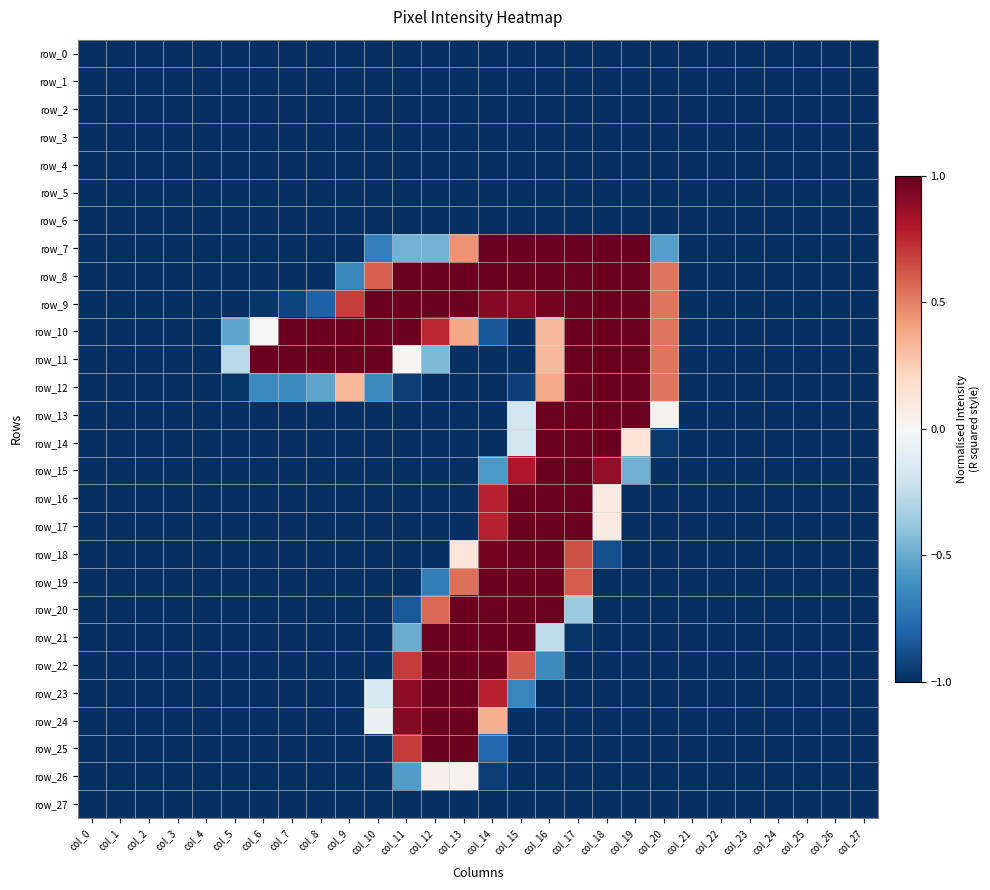

List the labels in order of row_24 value, largest first.

col_12, col_13, col_11, col_14, col_10, col_0, col_1, col_2, col_3, col_4, col_5, col_6, col_7, col_8, col_9, col_15, col_16, col_17, col_18, col_19, col_20, col_21, col_22, col_23, col_24, col_25, col_26, col_27